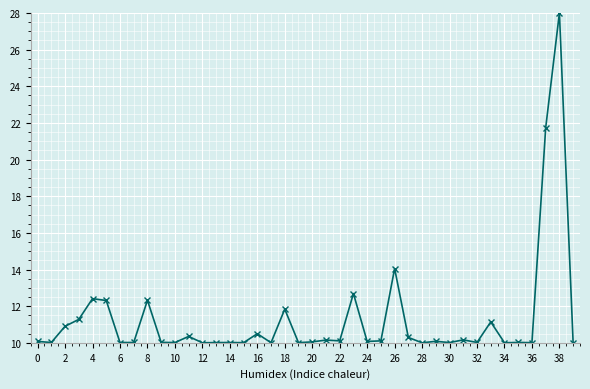

What is the sum of all values?

450.8